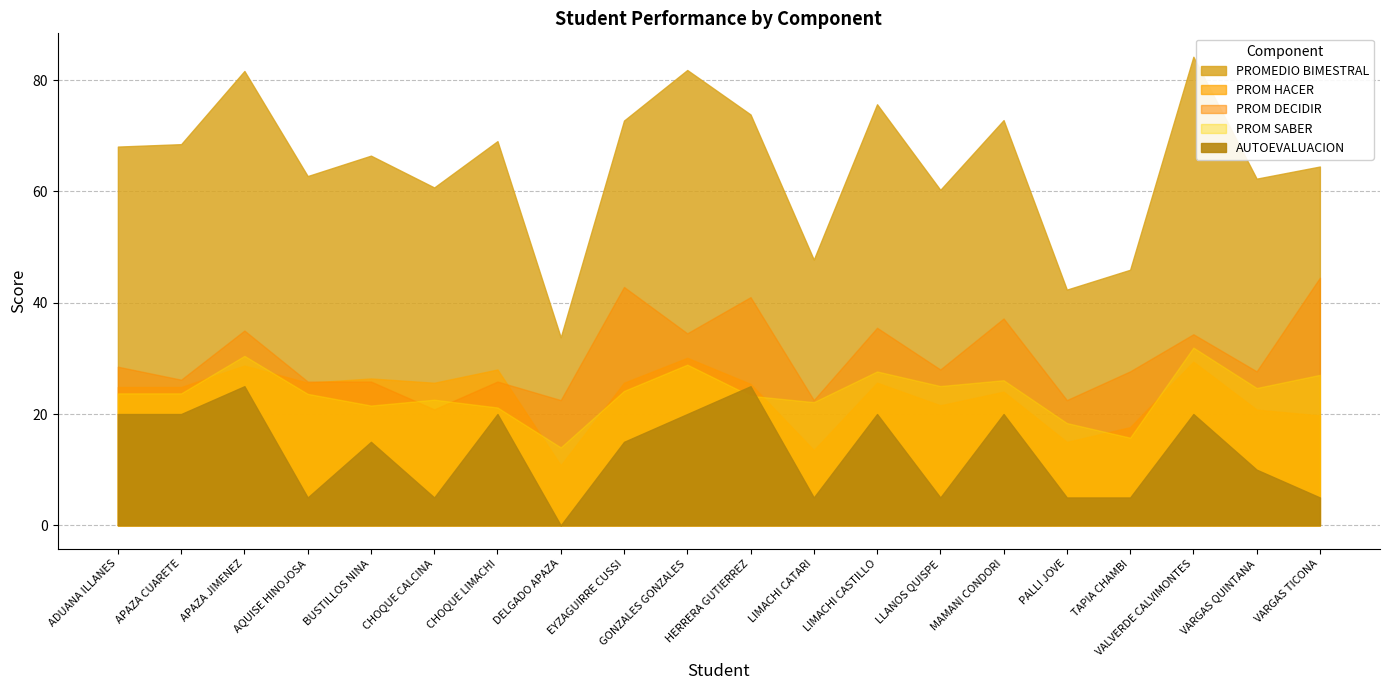

What is the label of the 2nd point from the right?

VARGAS QUINTANA